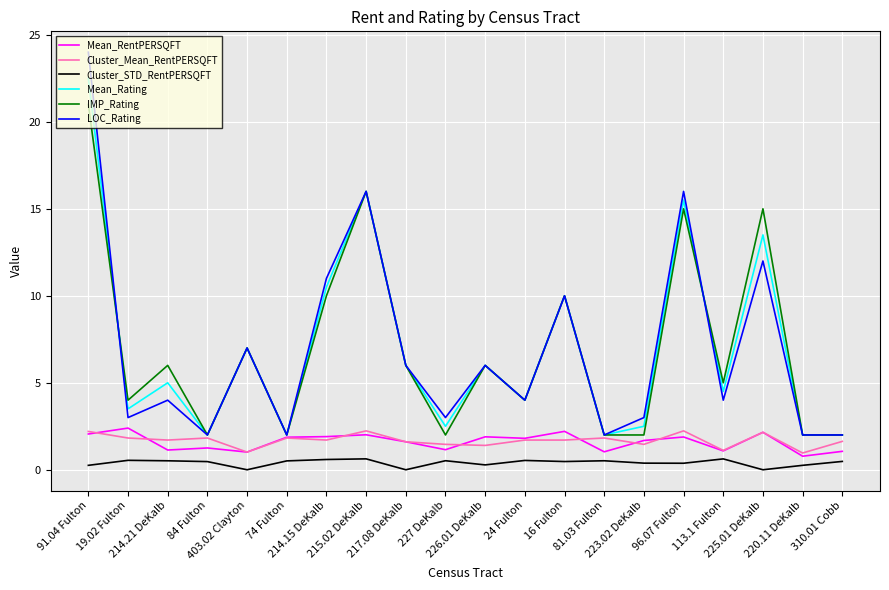

What is the greatest value displayed?

24.0